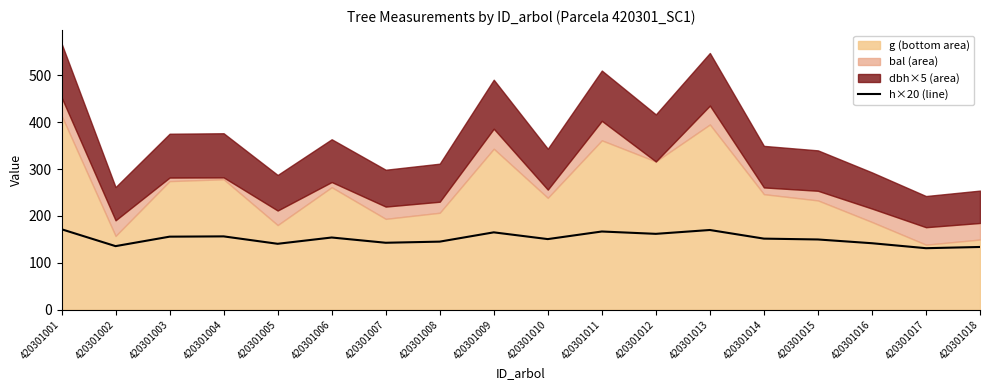

Reading left to right, what are all the values shown in this chart?

171.6	135.6	155.8	156.4	140.6	154.0	142.8	145.2	165.0	150.6	166.8	161.8	170.0	151.6	149.8	141.8	131.2	133.8